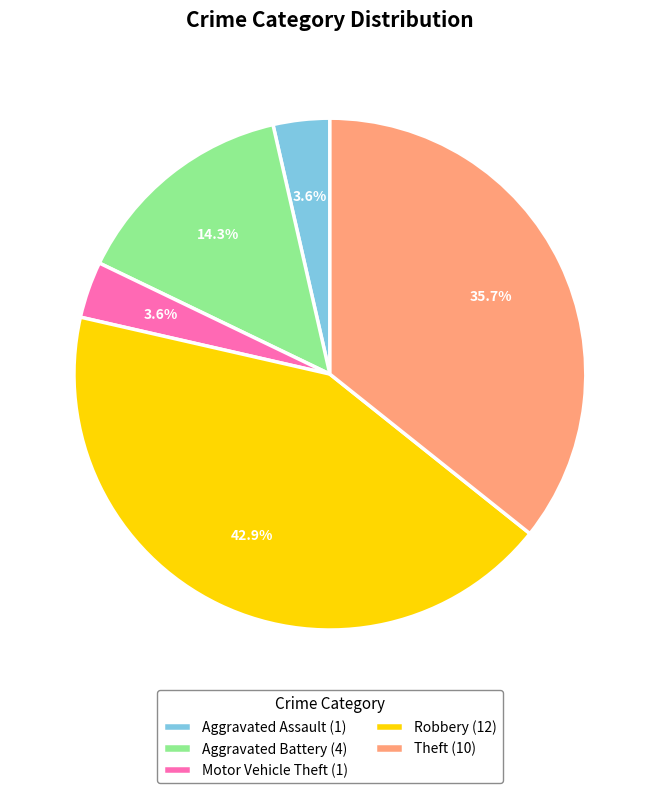

The Motor Vehicle Theft slice represents 17% of the pie. True or false?

False